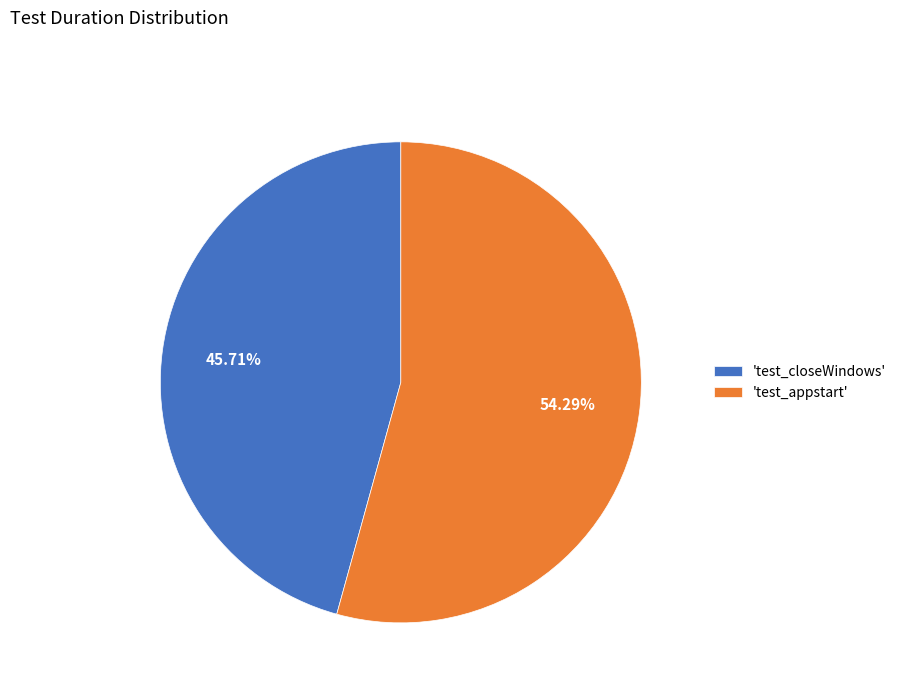

Do 'test_appstart' and 'test_closeWindows' together represent more than half of the pie?

Yes